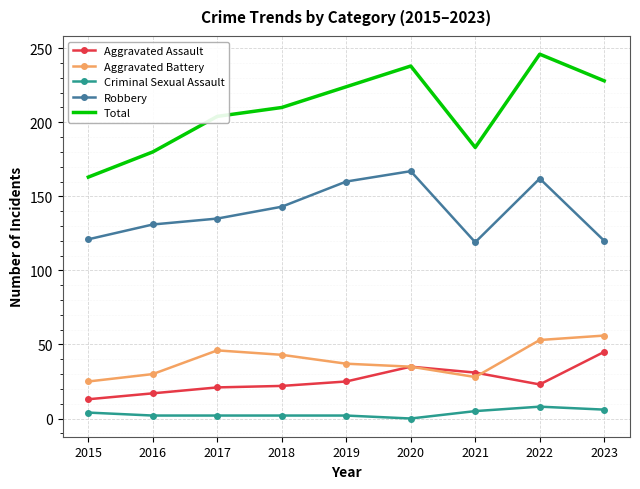

What are all the series names shown in the legend?

Aggravated Assault, Aggravated Battery, Criminal Sexual Assault, Robbery, Total